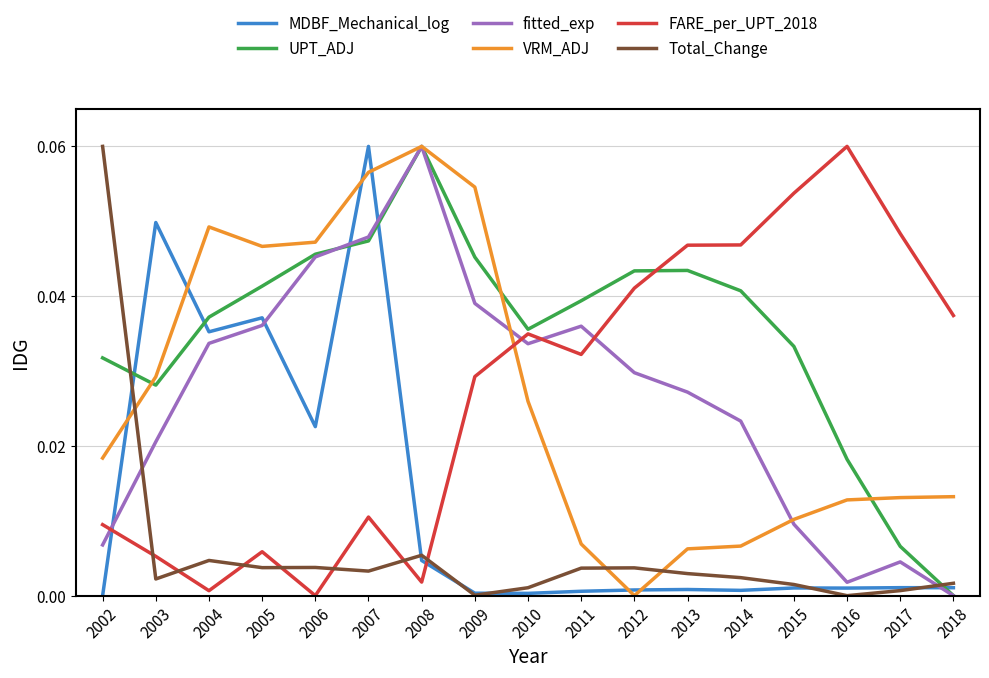

Is the value of MDBF_Mechanical_log at 2007 greater than the value of VRM_ADJ at 2003?

Yes